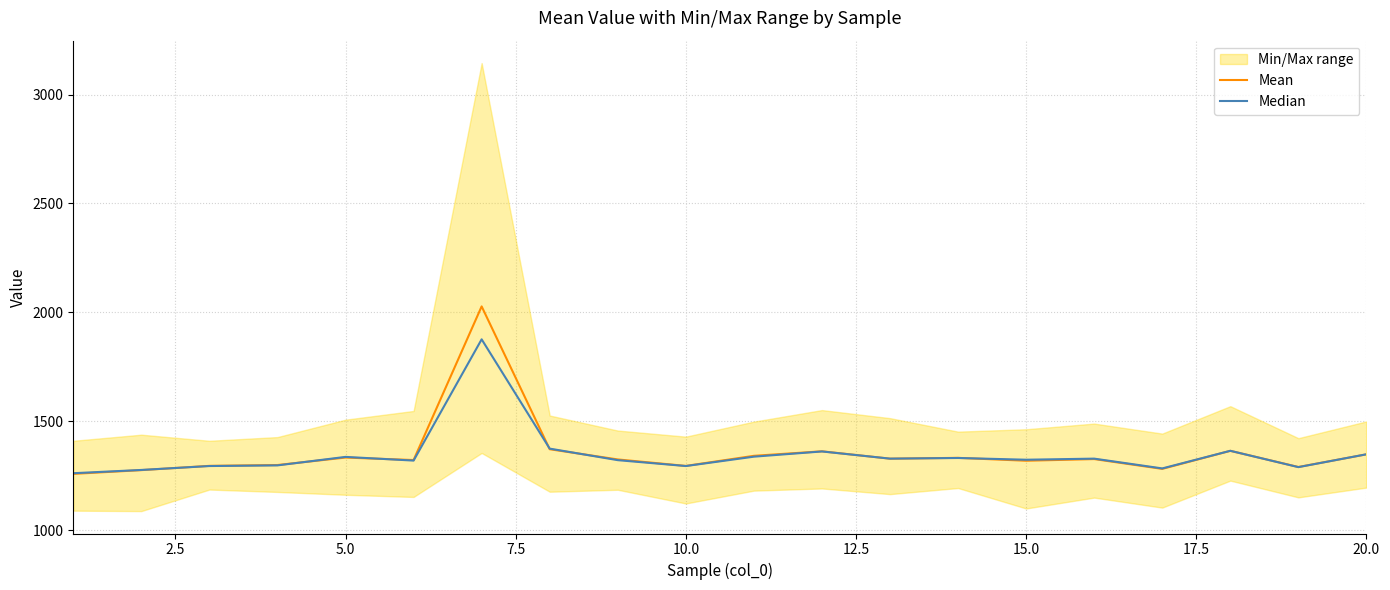

How many interior local peaks does the Median series have?

6